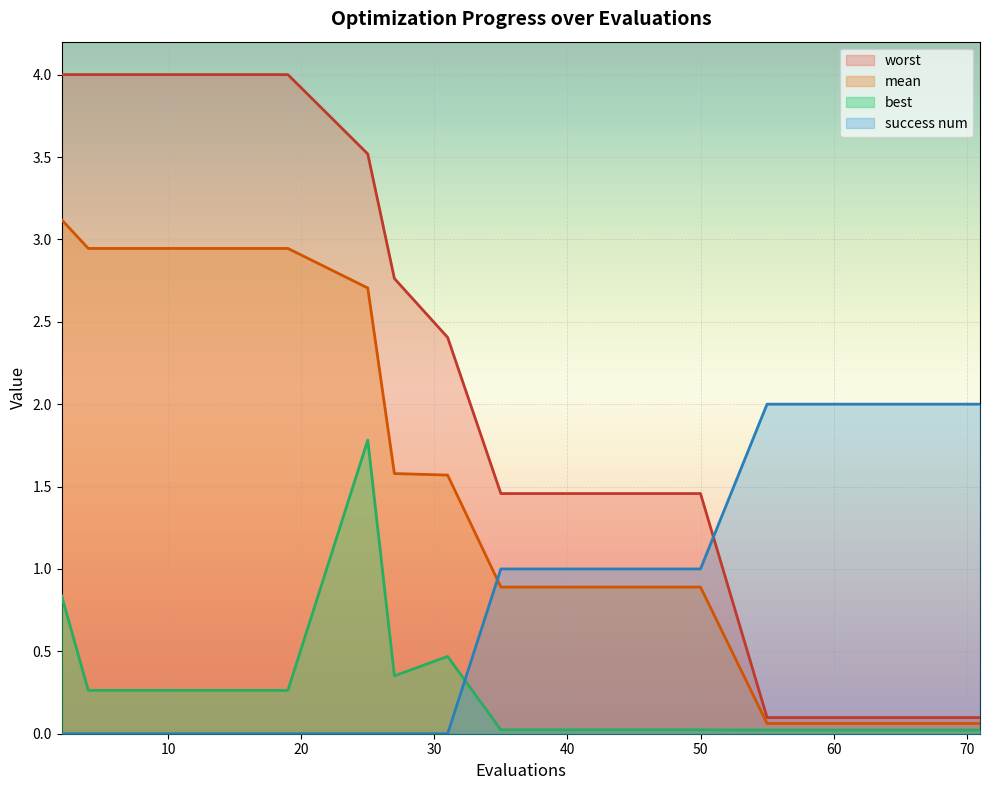

What is the greatest value displayed?

4.0